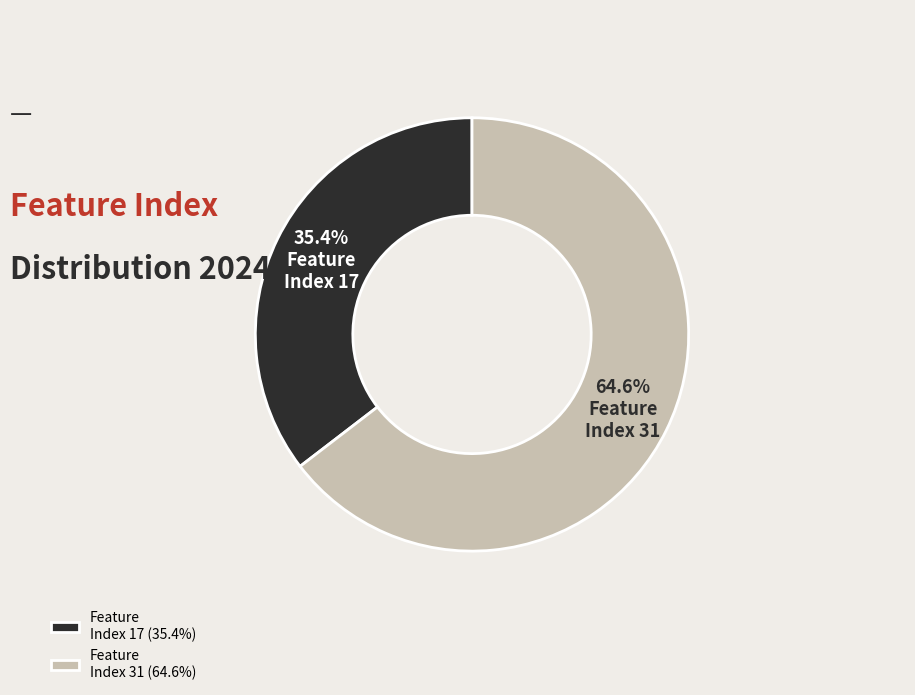

Approximately how many times larger is the value at Feature Index 17 (35.4%) compared to Feature Index 31 (64.6%)?

0.5